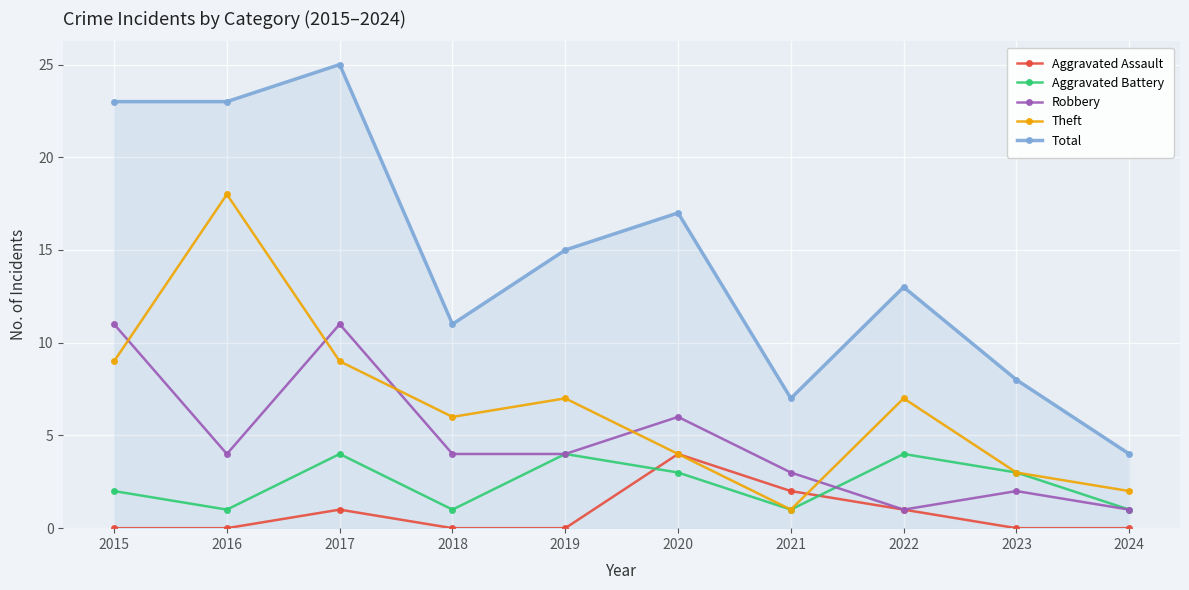

Where is the first local maximum for Aggravated Assault?

2017